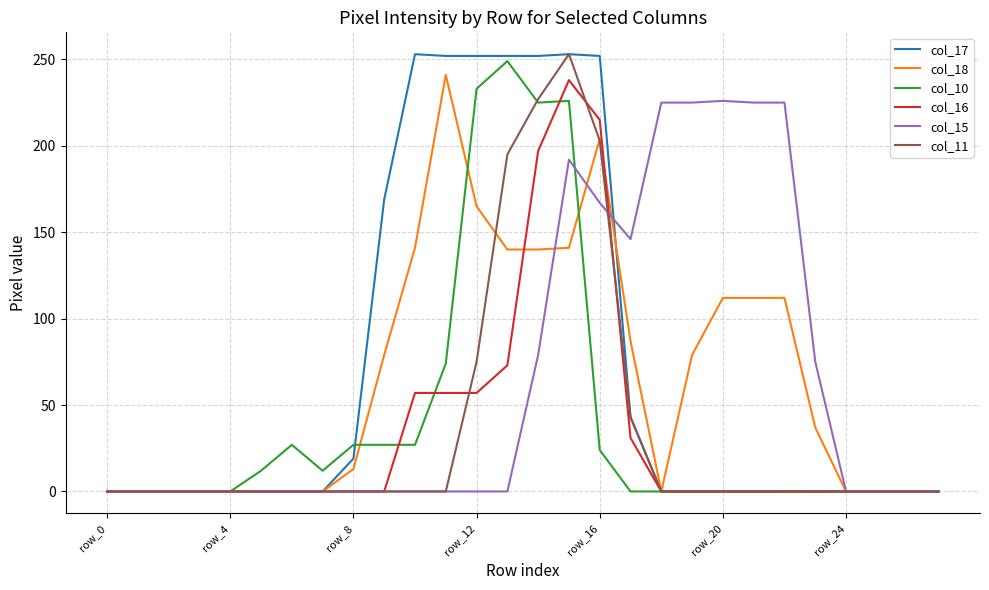

What is the maximum value shown in the chart?

253